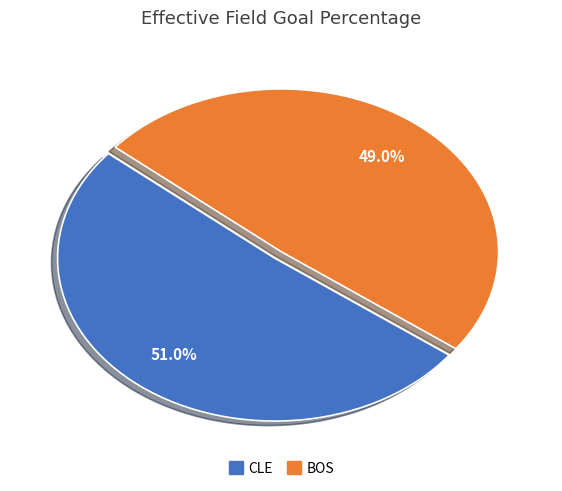

Rank the categories by value from lowest to highest.

BOS, CLE